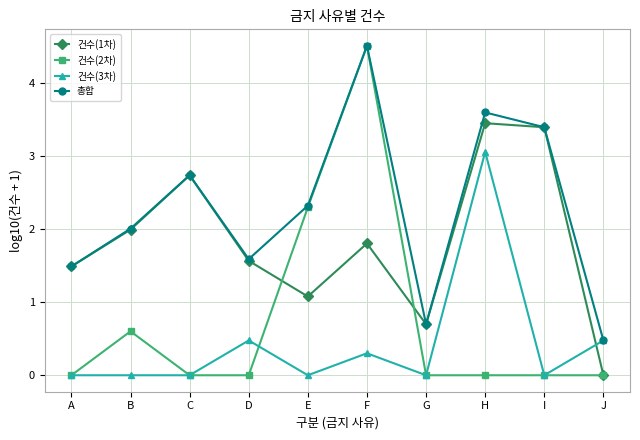

Reading left to right, what are all the values shown in this chart?

건수(1차): A=1.5	B=2.0	C=2.7	D=1.6	E=1.1	F=1.8	G=0.7	H=3.5	I=3.4	J=0.0
건수(2차): A=0.0	B=0.6	C=0.0	D=0.0	E=2.3	F=4.5	G=0.0	H=0.0	I=0.0	J=0.0
건수(3차): A=0.0	B=0.0	C=0.0	D=0.5	E=0.0	F=0.3	G=0.0	H=3.1	I=0.0	J=0.5
총합: A=1.5	B=2.0	C=2.7	D=1.6	E=2.3	F=4.5	G=0.7	H=3.6	I=3.4	J=0.5